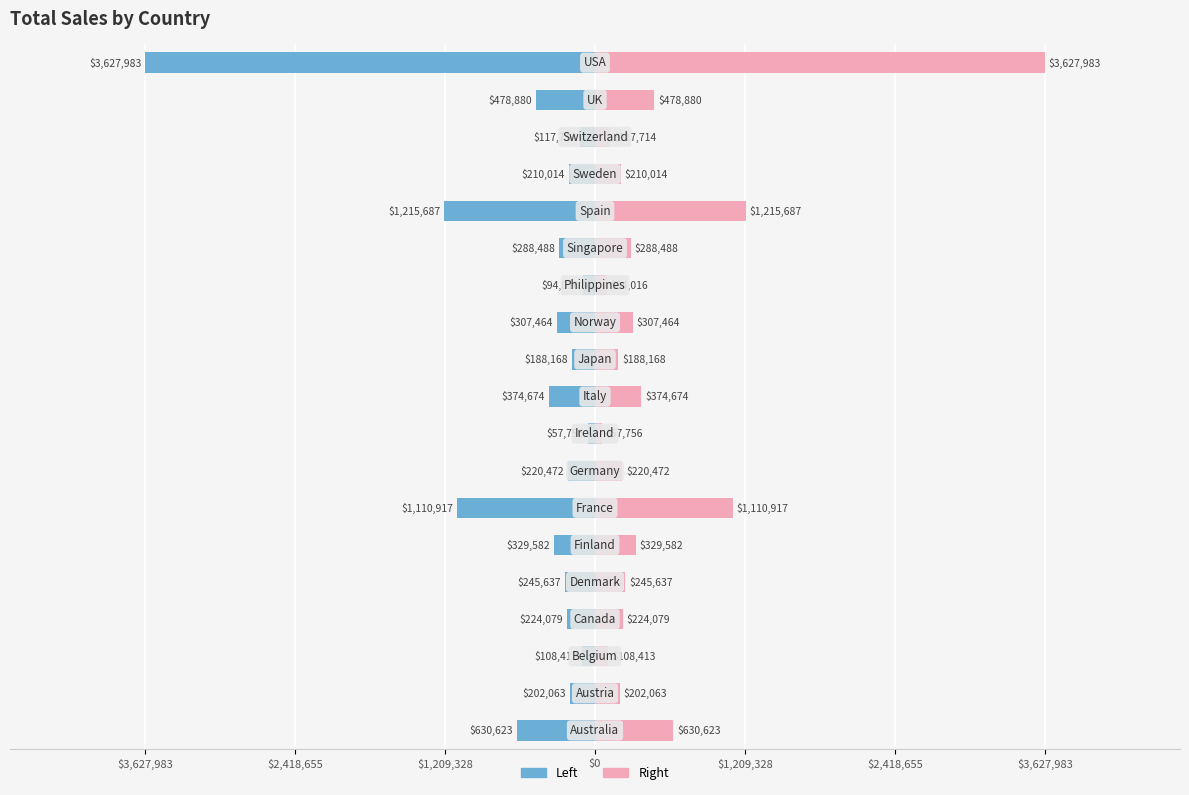

What is the value of the Total Sales (Left) bar at the 9th from the left?

-57756.4